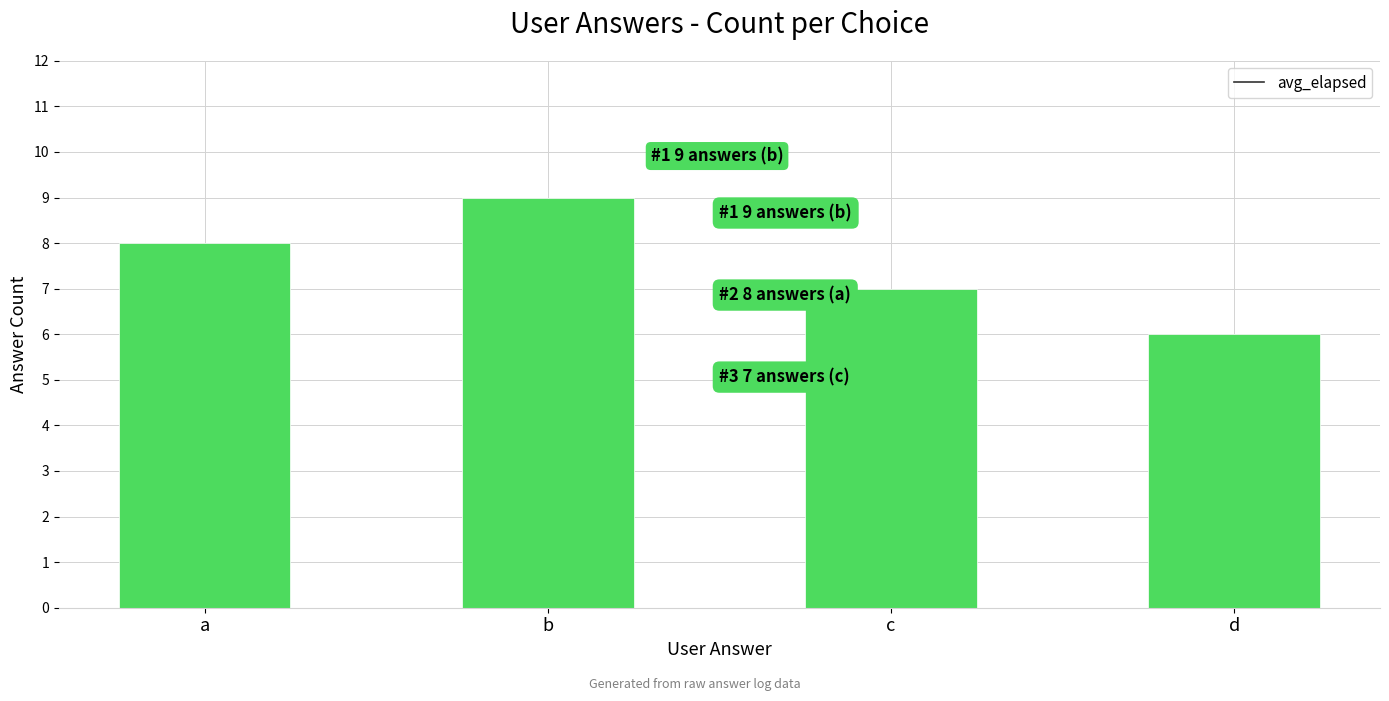

At d, list the series in order from smallest to largest.

count, avg_elapsed